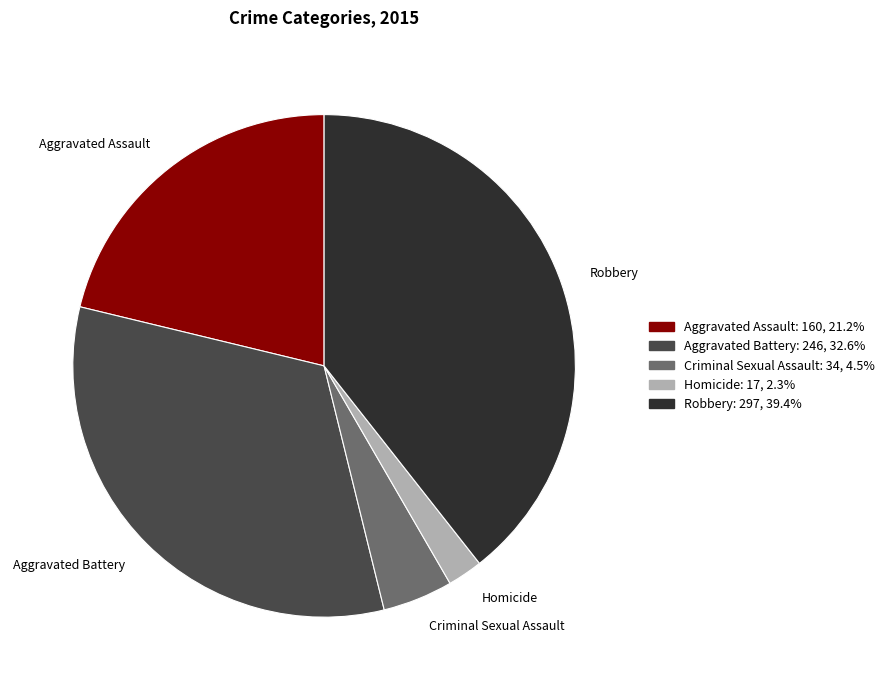

Rank the categories by value from lowest to highest.

Homicide, Criminal Sexual Assault, Aggravated Assault, Aggravated Battery, Robbery